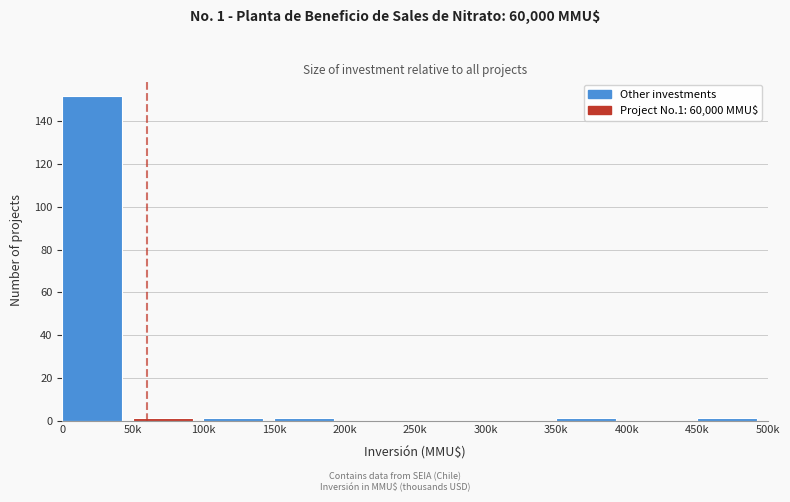

Reading left to right, what are all the values shown in this chart?

0=152	50k=1	100k=1	150k=1	200k=0	250k=0	300k=0	350k=1	400k=0	450k=1